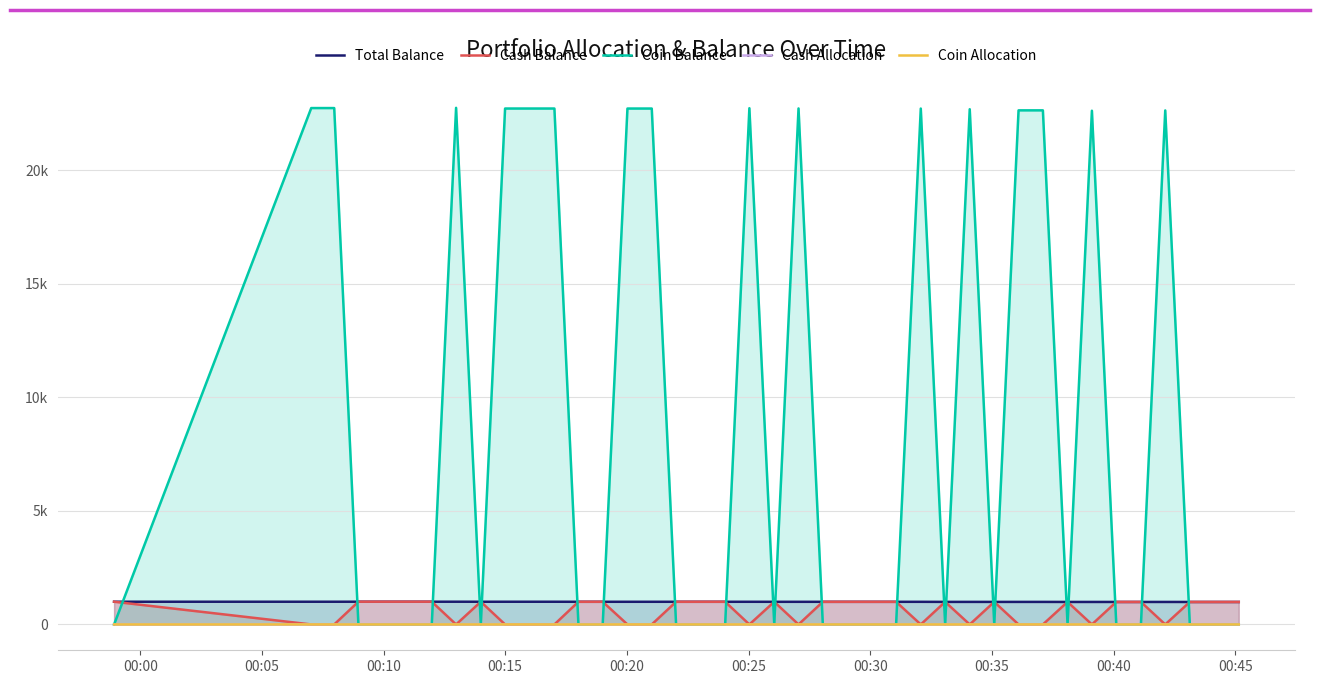

Does the chart have visible grid lines?

Yes